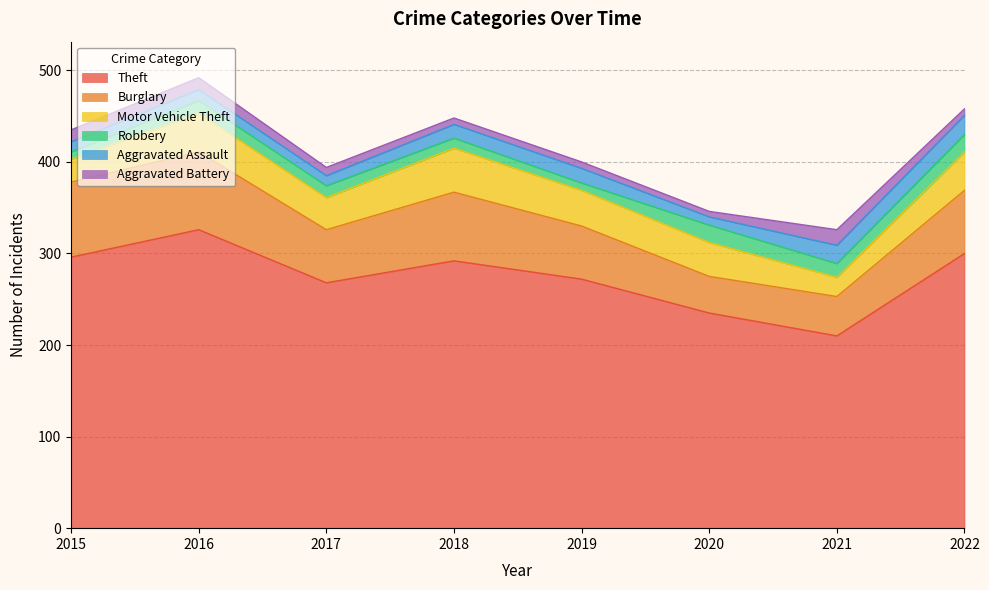

At which label is Aggravated Assault closest to 15?

2018